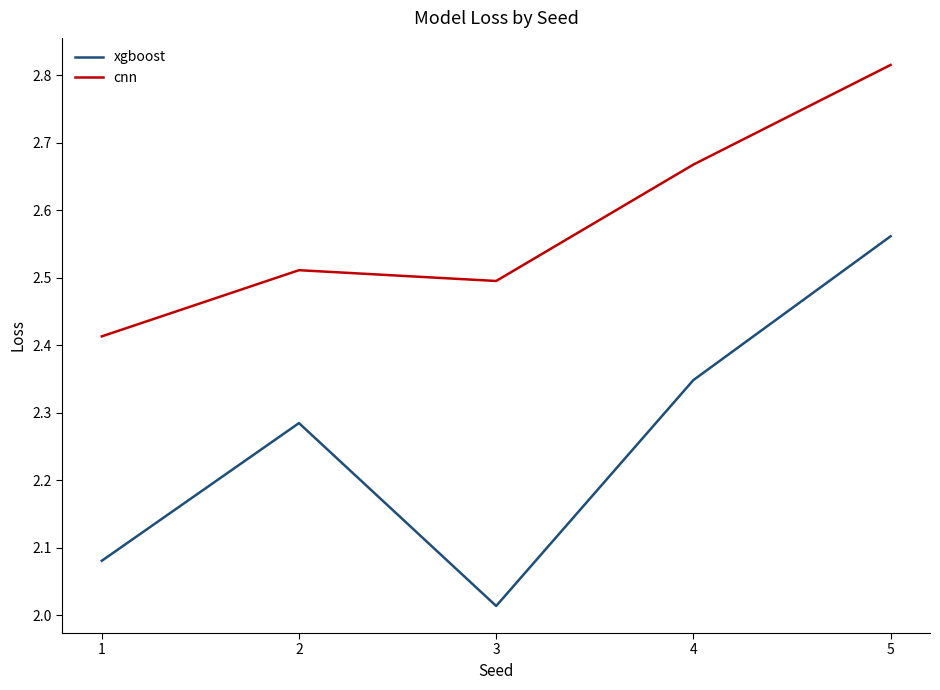

How many cnn values are between 2 and 3?

5